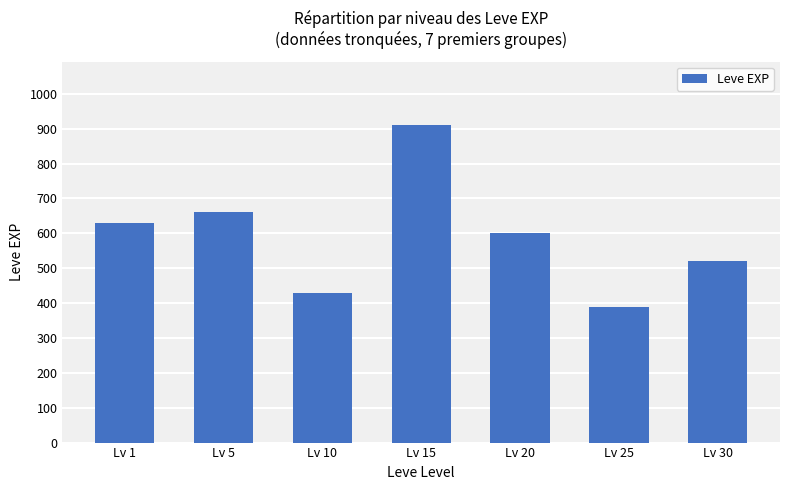

What is the maximum value shown in the chart?

910